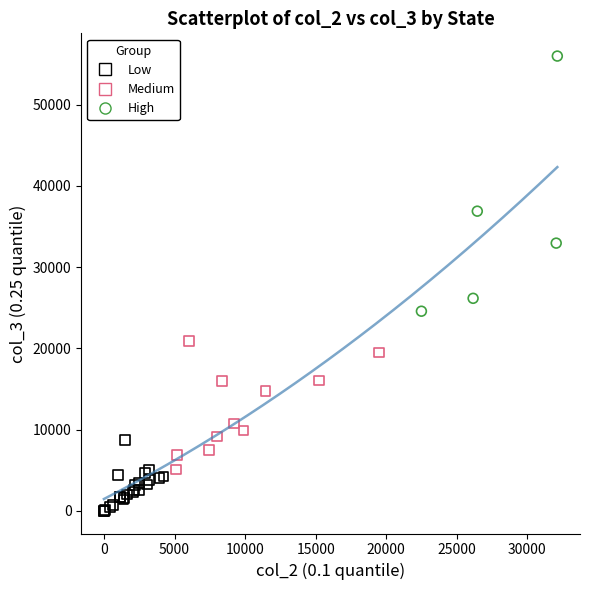

Which series contains the highest Y value?

High